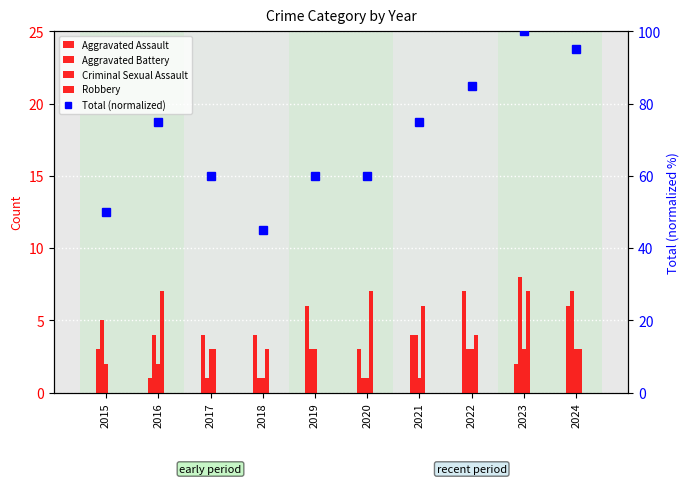

How many Aggravated Battery values are between 1 and 5?

8